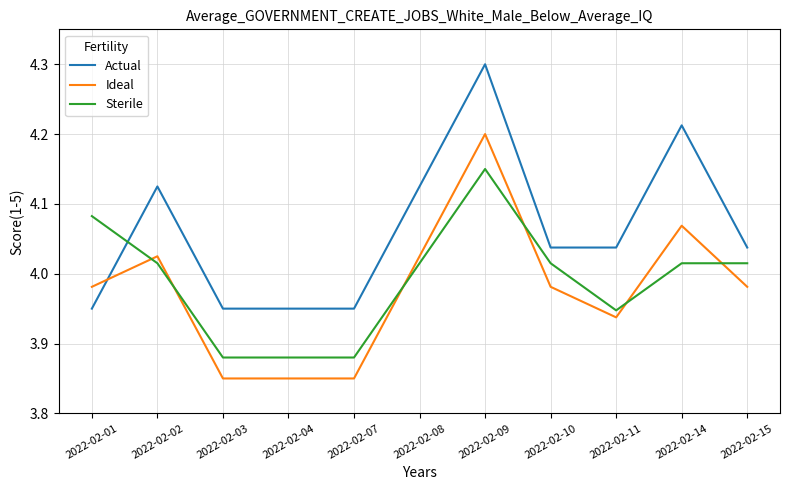

What is the spread (max minus min) of values at 2022-02-10?

0.1